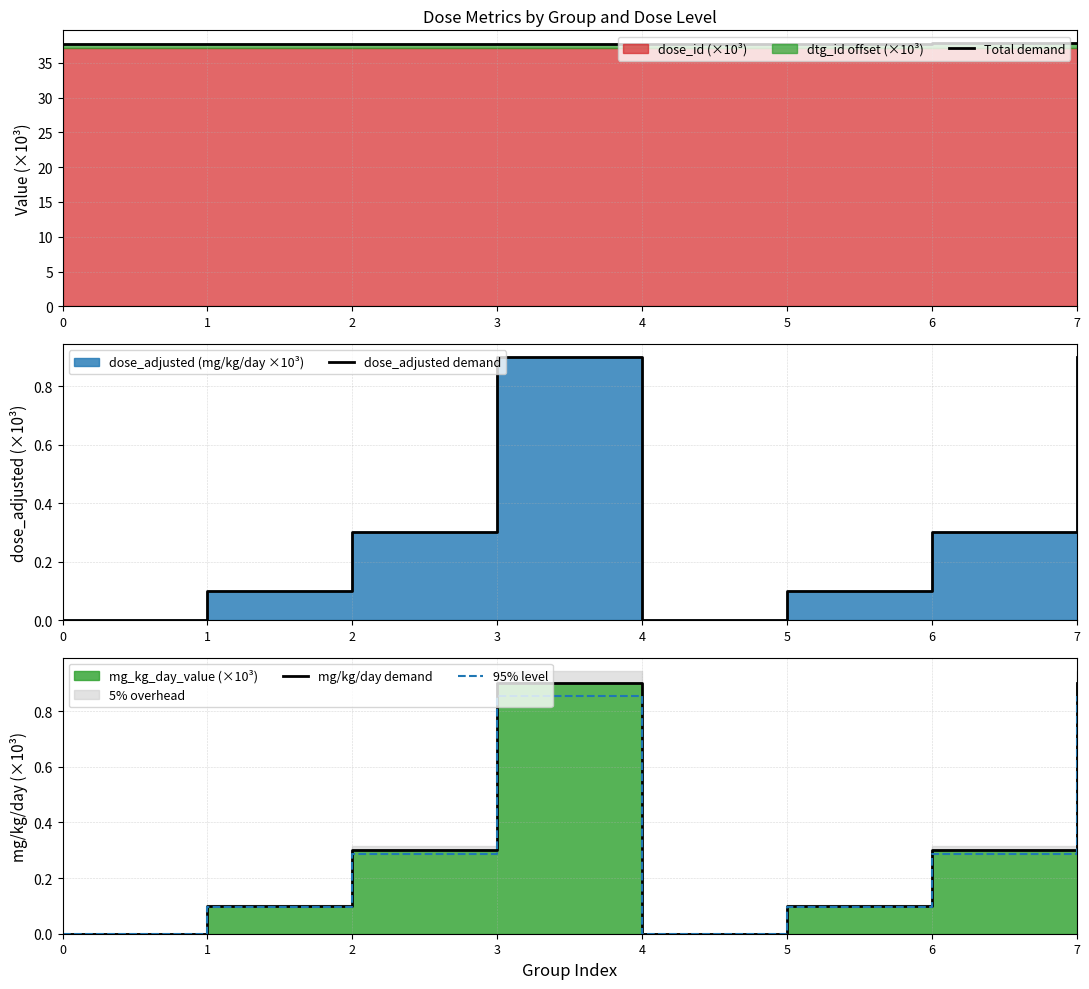

At which category is the sum across all series the highest?

7